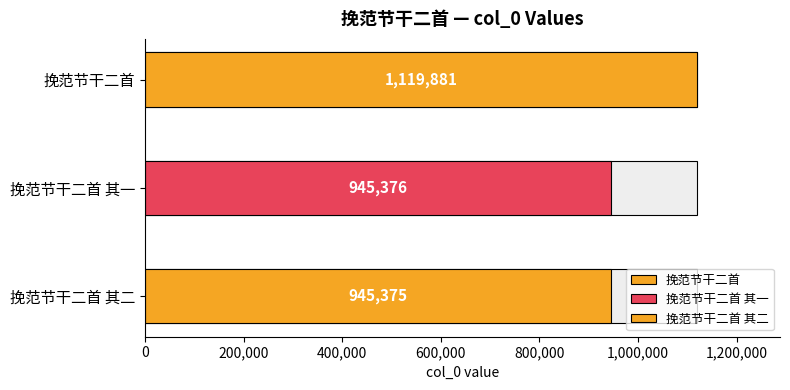

What is the change in value from 挽范节干二首 其一 to 挽范节干二首 其二?

-1